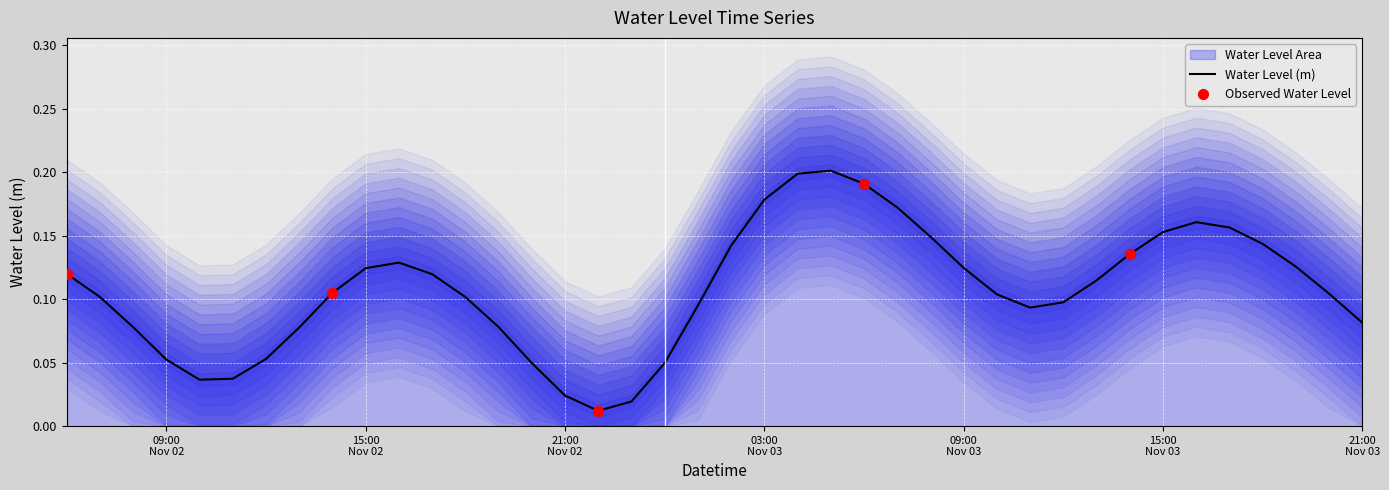

What is the change in value from 2023-11-03 08:00:00 to 2023-11-03 21:00:00?

-0.1